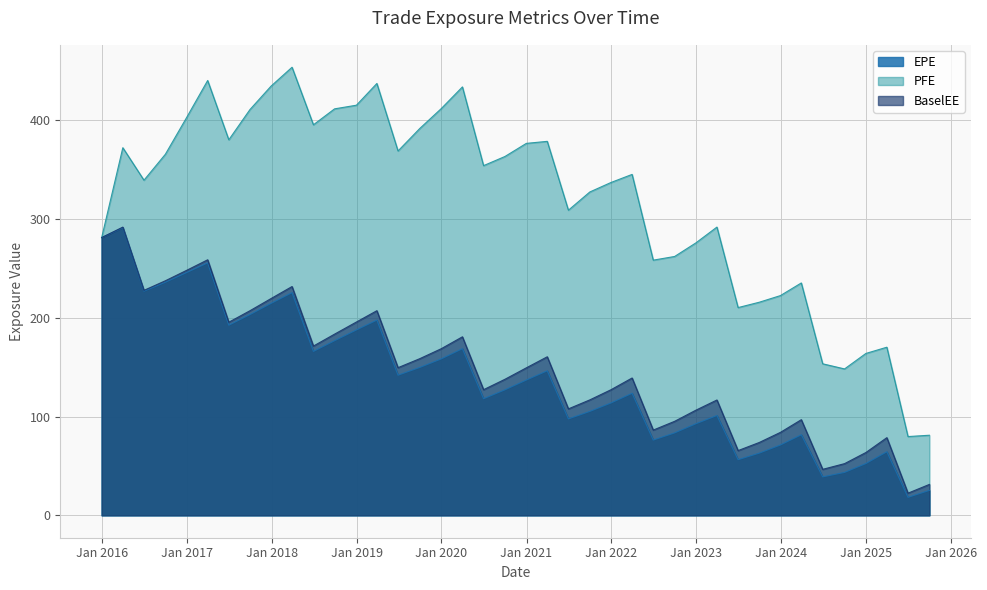

The PFE series shows 137.3 at 2020-12-31. True or false?

False